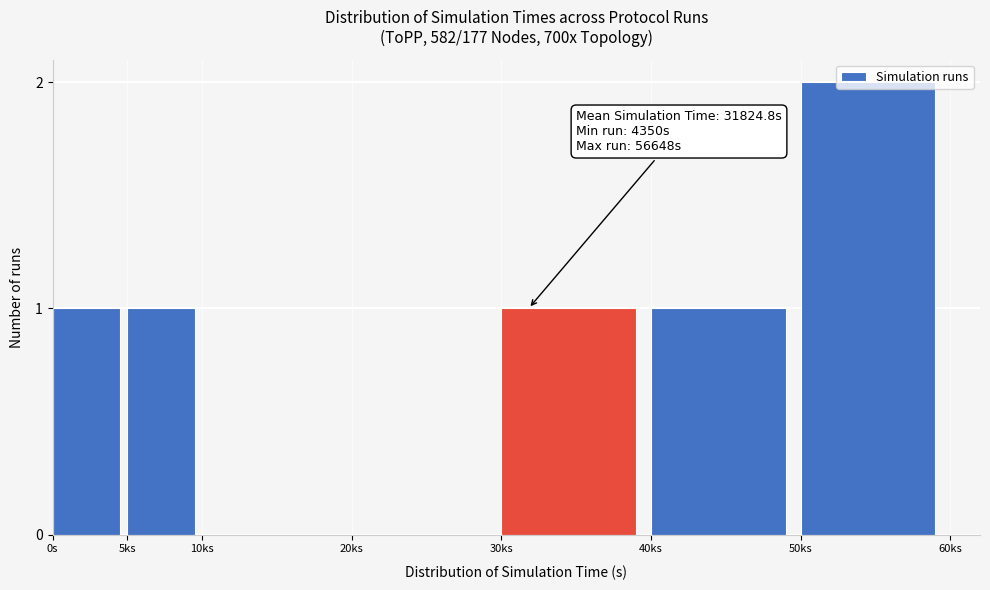

Which label corresponds to the largest value in the chart?

50ks